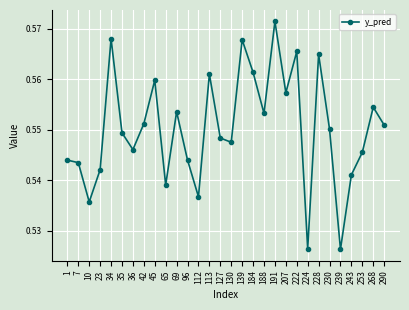

Which has a higher value, 130 or 268?

268